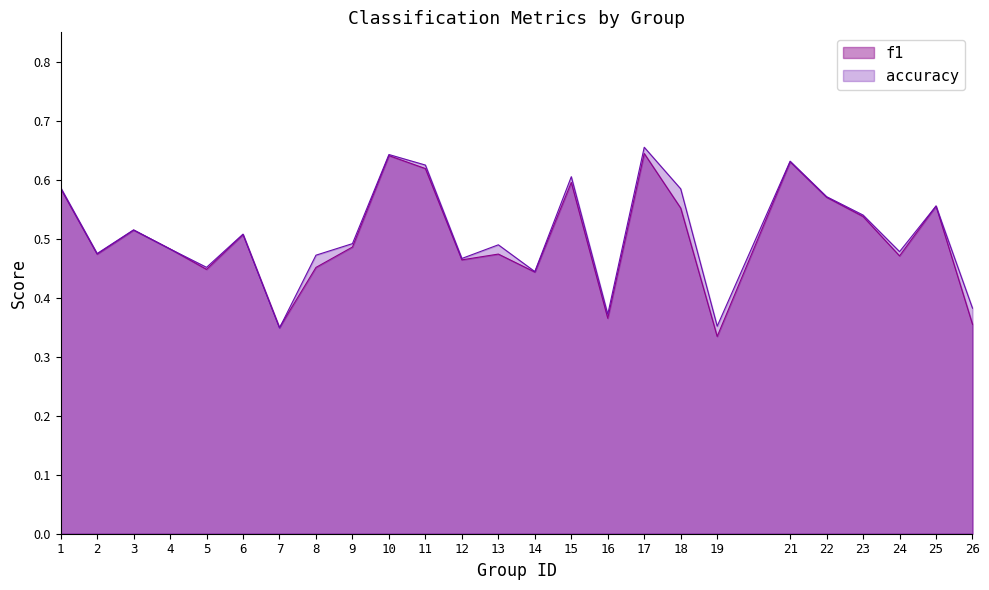

Which series ends up on top after the final intersection of f1 and accuracy?

accuracy